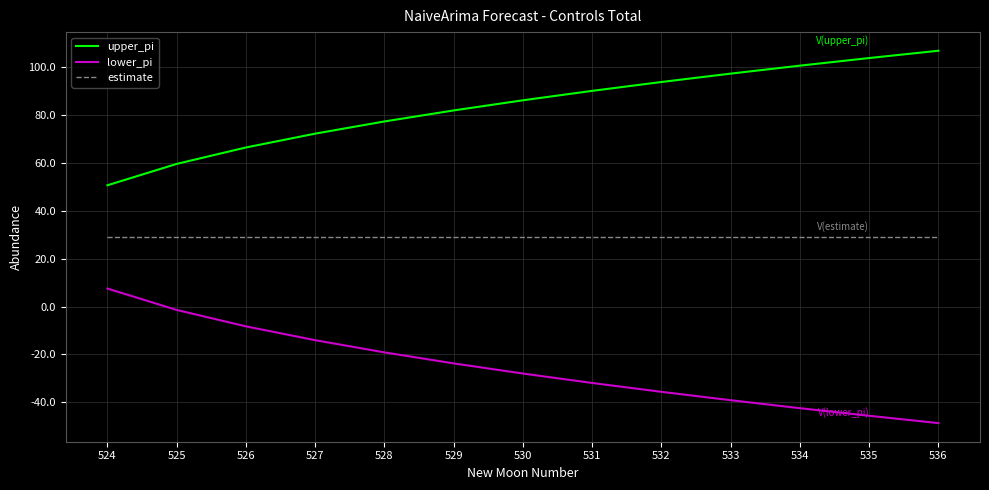

What is the maximum value for upper_pi?

106.6